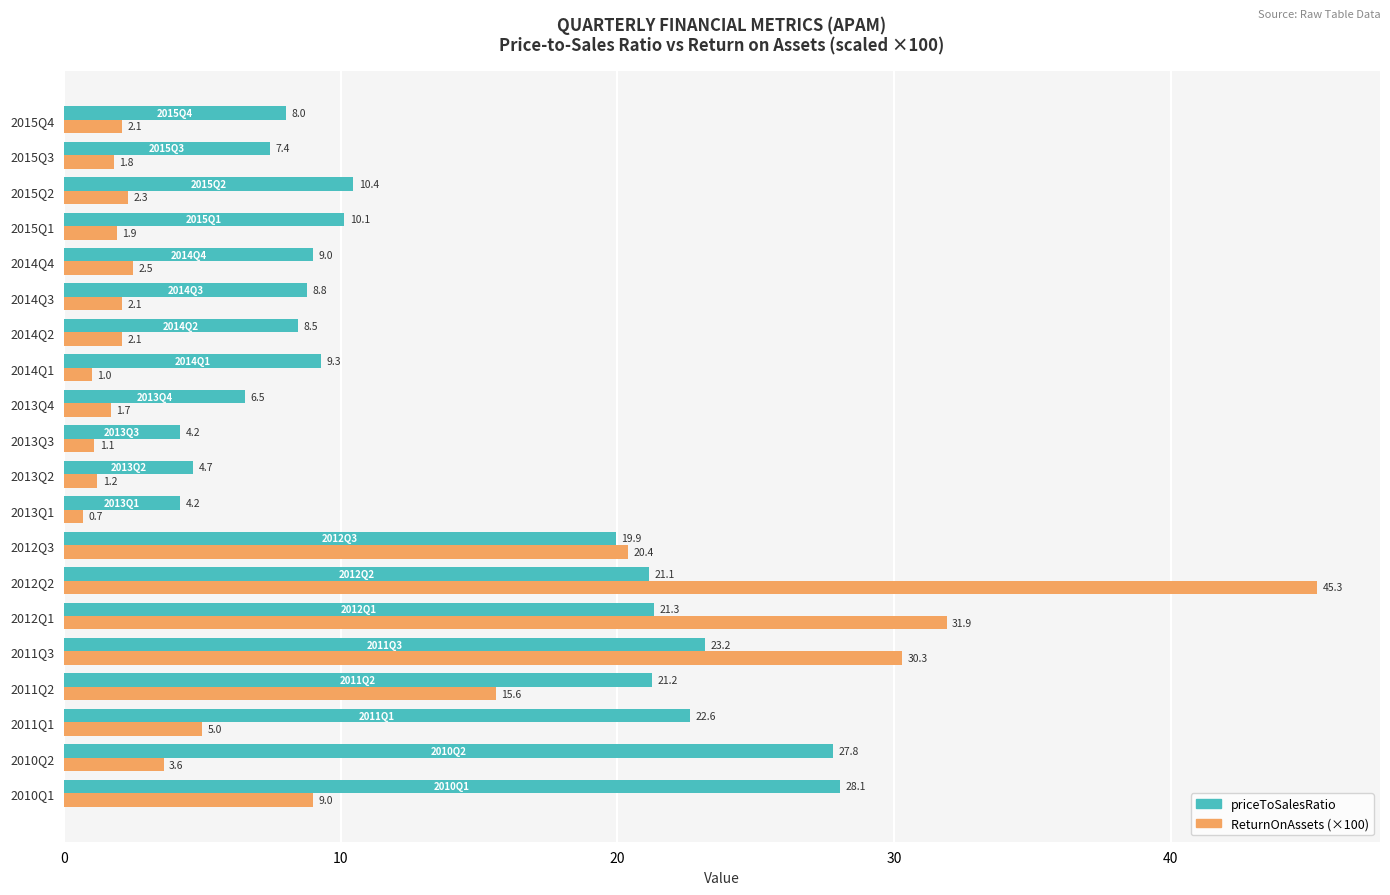

What is the approximate value of priceToSalesRatio at 2011Q1?

22.6